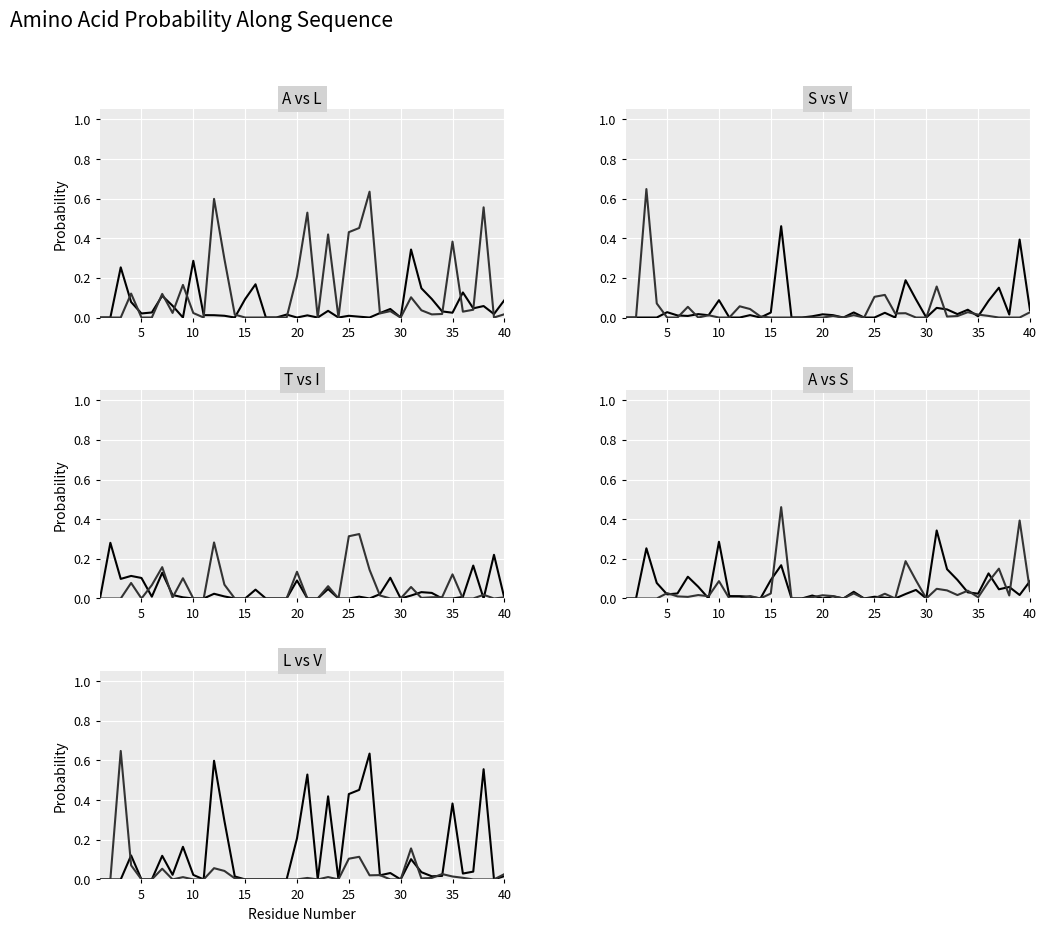

What is the sum of all S values?

1.9